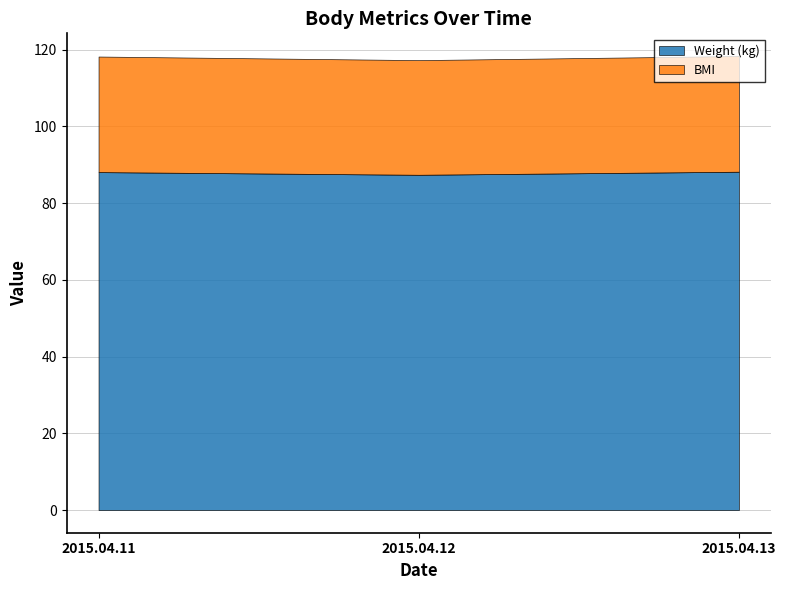

Reading left to right, what are all the values shown in this chart?

Weight (kg): 2015.04.11=88.1	2015.04.12=87.4	2015.04.13=88.2
BMI: 2015.04.11=30.1	2015.04.12=29.9	2015.04.13=30.2